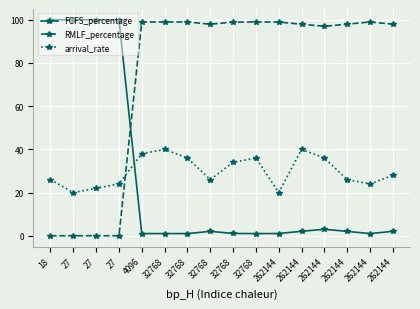

What are all the series names shown in the legend?

FCFS_percentage, RMLF_percentage, arrival_rate